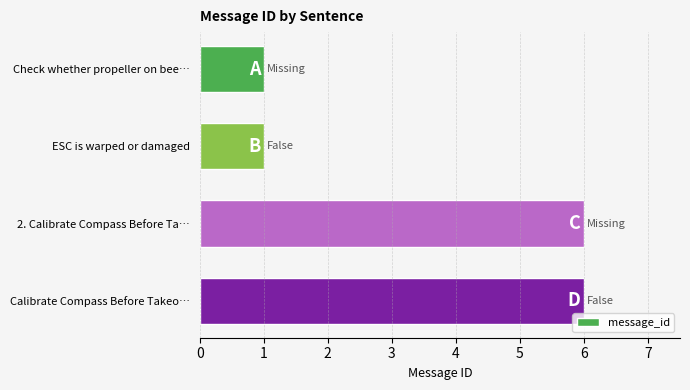

What is the change in value from Check whether propeller on bee… to 2. Calibrate Compass Before Ta…?

+5